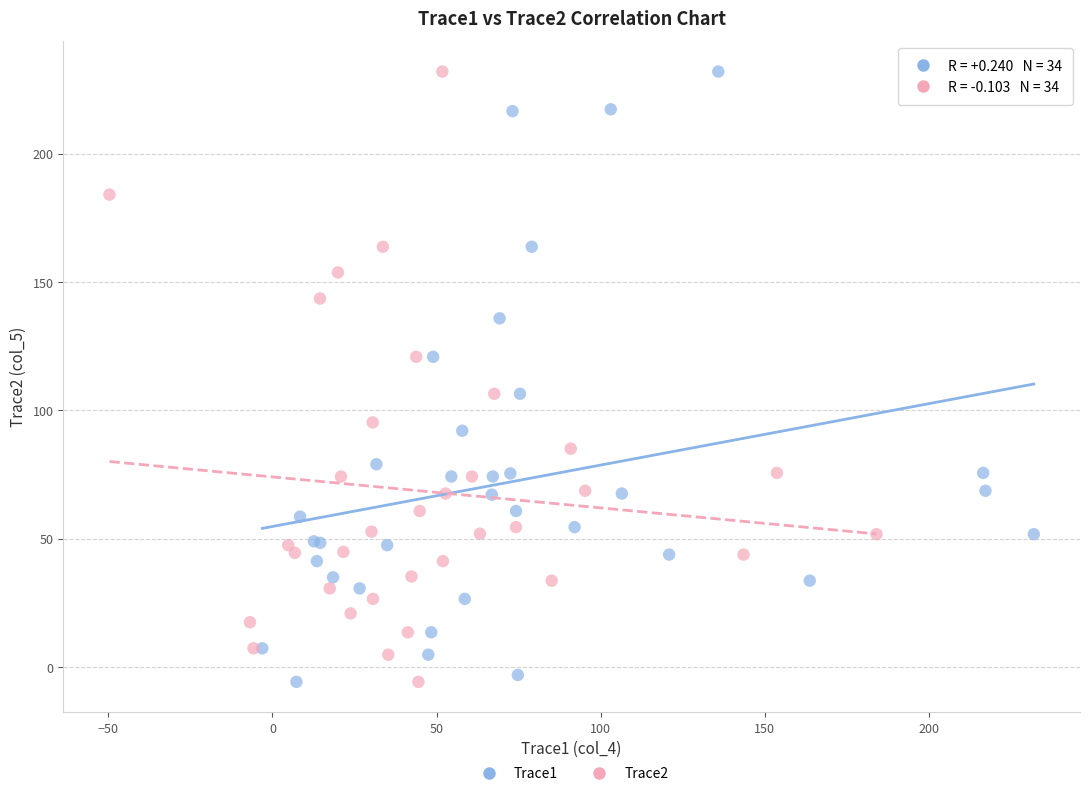

What are all the series names shown in the legend?

Trace1, Trace2